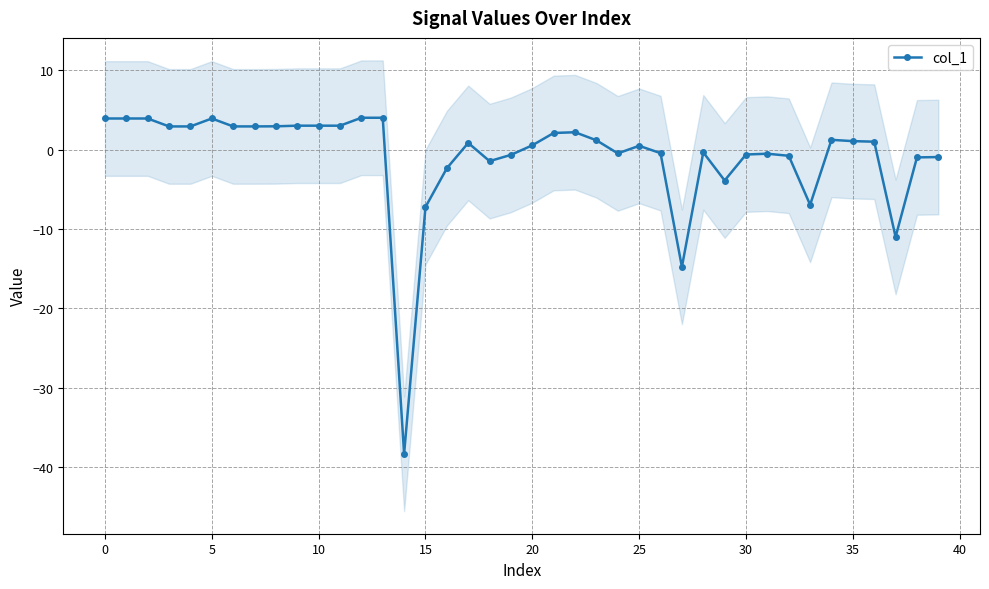

How many series are shown in this chart?

1